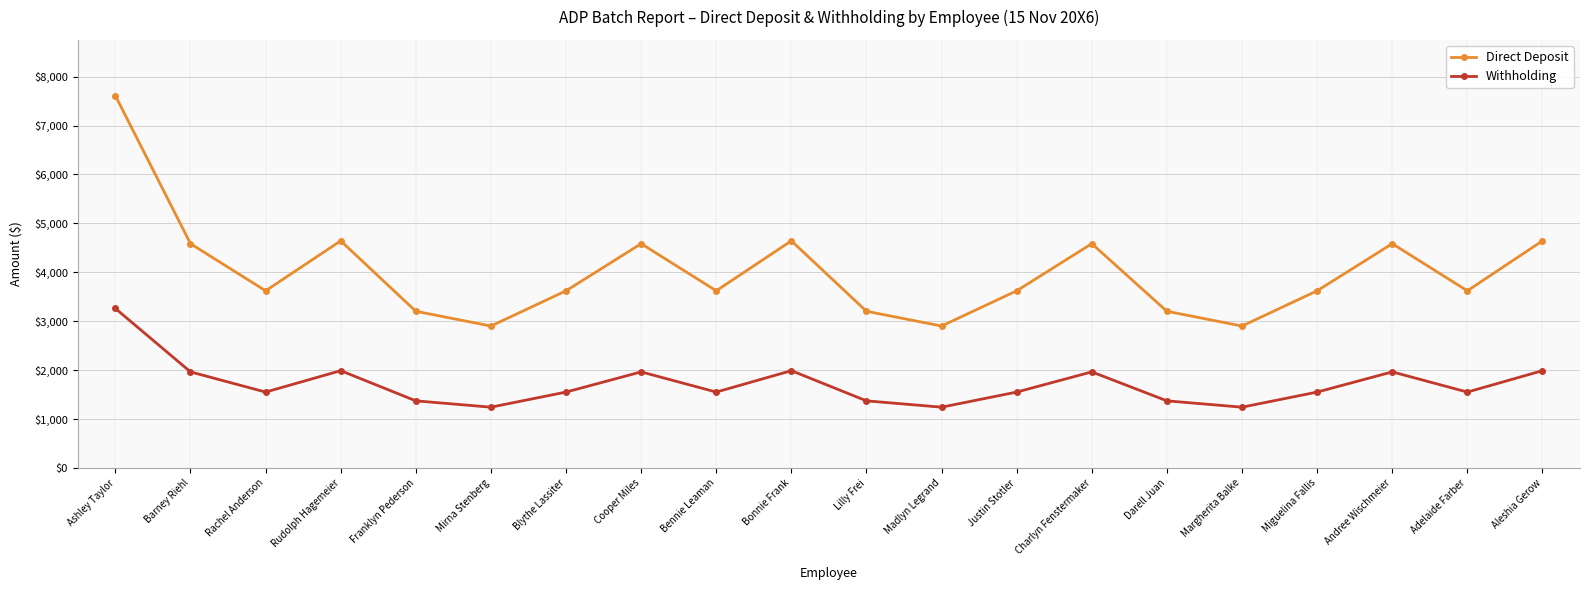

Read the Withholding value at Barney Riehl.

1965.1